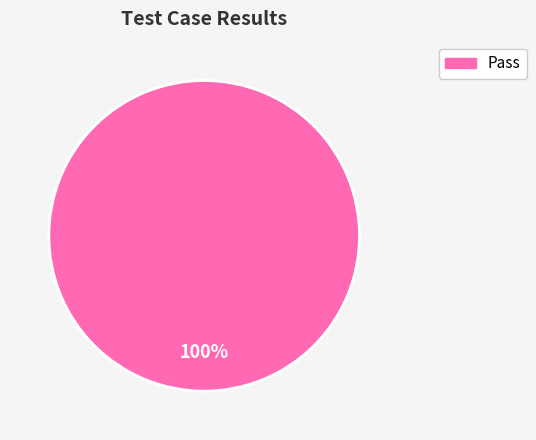

What percentage is the Pass slice, to the nearest percent?

100%